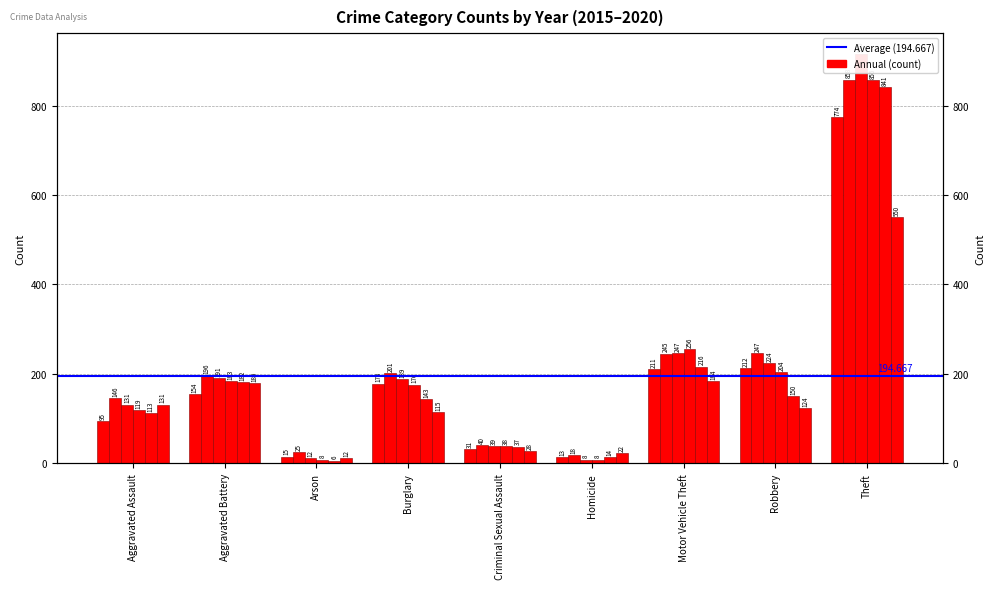

Where does the 2018 series first go above 176?

Aggravated Battery